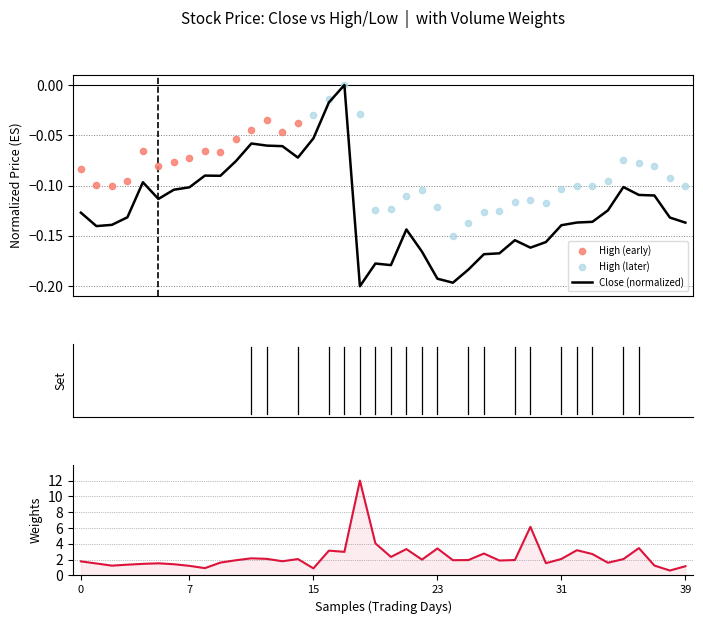

Which series has the widest spread of Y values?

Volume